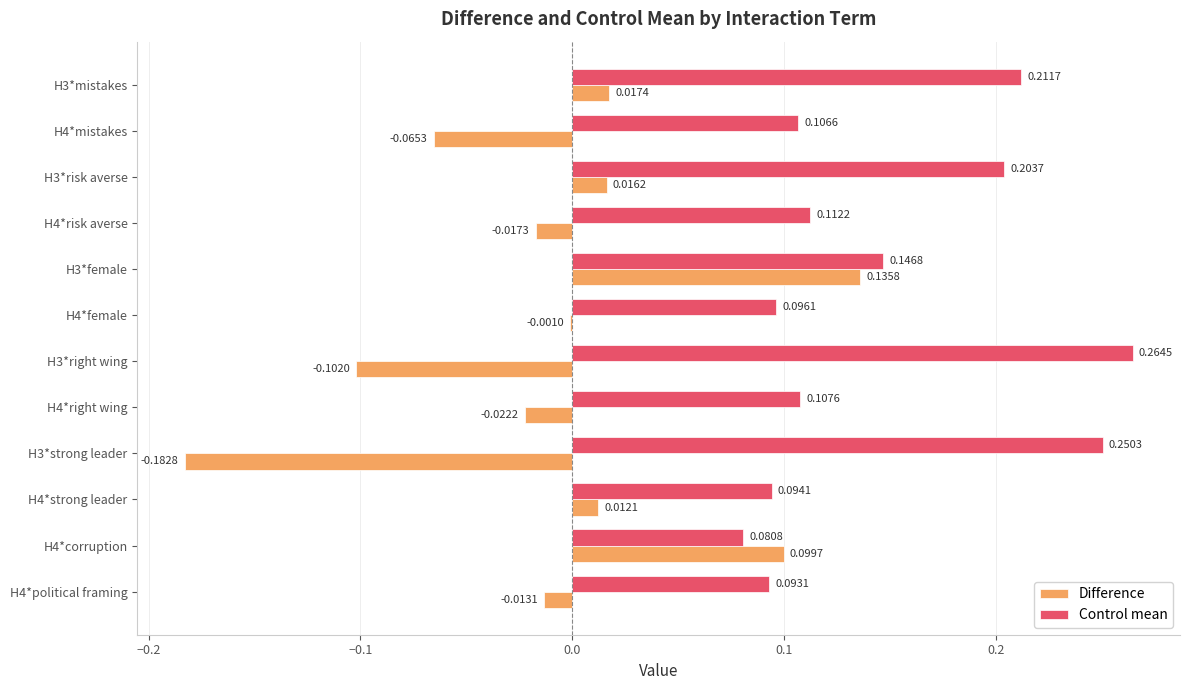

At which category is the sum across all series the highest?

H3*female